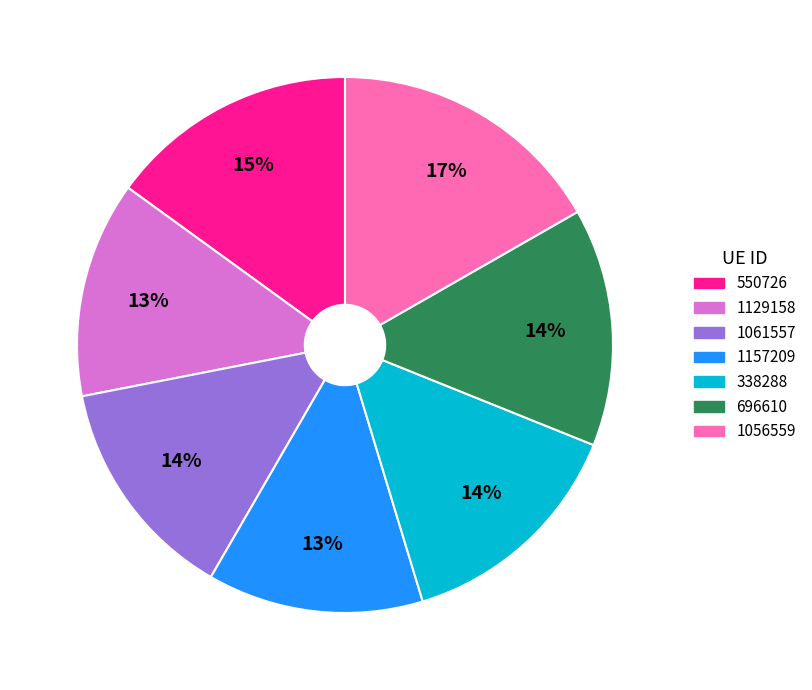

Which slice is the largest?

1056559